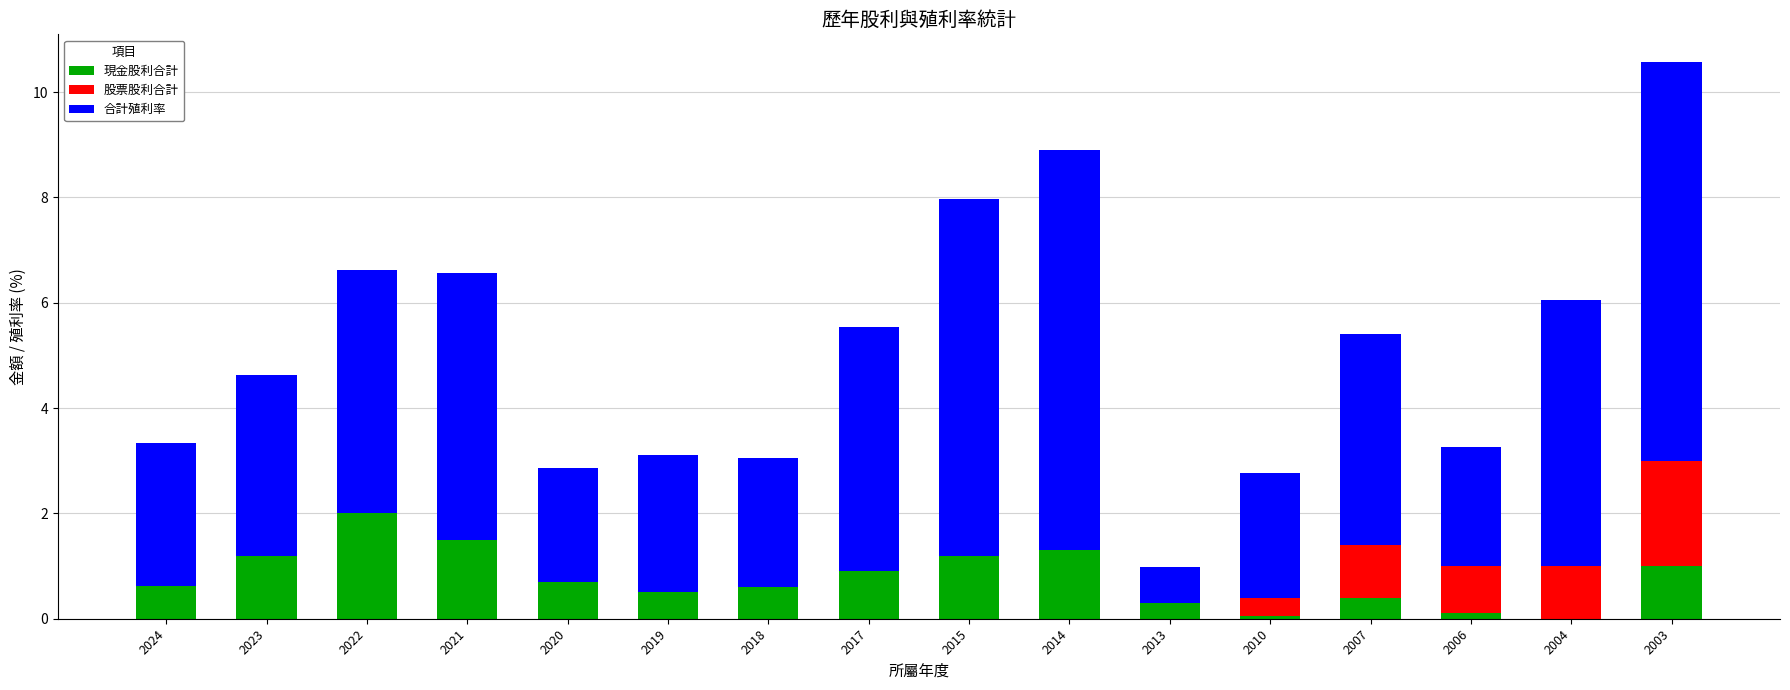

What is the average value of the 現金股利合計 series?

0.8